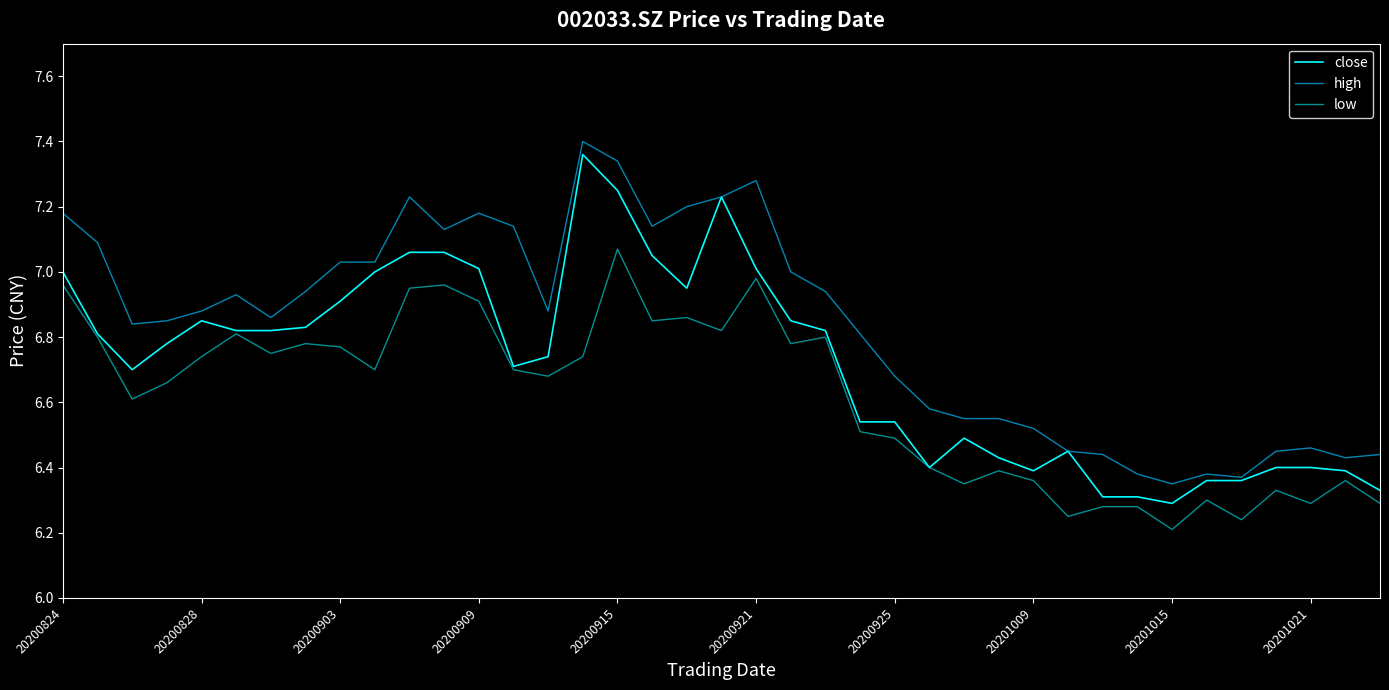

What is the sum of all low values?

258.0